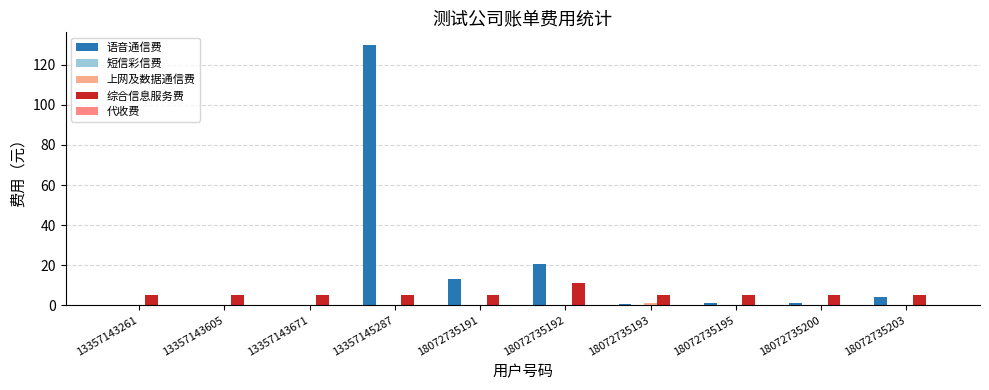

Reading left to right, what are all the values shown in this chart?

语音通信费: 13357143261=0.0	13357143605=0.0	13357143671=0.0	13357145287=129.8	18072735191=12.9	18072735192=20.5	18072735193=0.6	18072735195=0.9	18072735200=1.1	18072735203=3.9
短信彩信费: 13357143261=0.0	13357143605=0.0	13357143671=0.0	13357145287=0.0	18072735191=0.3	18072735192=0.0	18072735193=0.0	18072735195=0.0	18072735200=0.0	18072735203=0.0
上网及数据通信费: 13357143261=0.0	13357143605=0.0	13357143671=0.0	13357145287=0.0	18072735191=0.0	18072735192=0.0	18072735193=1.0	18072735195=0.0	18072735200=0.0	18072735203=0.0
综合信息服务费: 13357143261=5.0	13357143605=5.0	13357143671=5.0	13357145287=5.0	18072735191=5.0	18072735192=11.0	18072735193=5.0	18072735195=5.0	18072735200=5.0	18072735203=5.0
代收费: 13357143261=0.0	13357143605=0.0	13357143671=0.0	13357145287=0.0	18072735191=0.0	18072735192=0.0	18072735193=0.0	18072735195=0.0	18072735200=0.0	18072735203=0.0